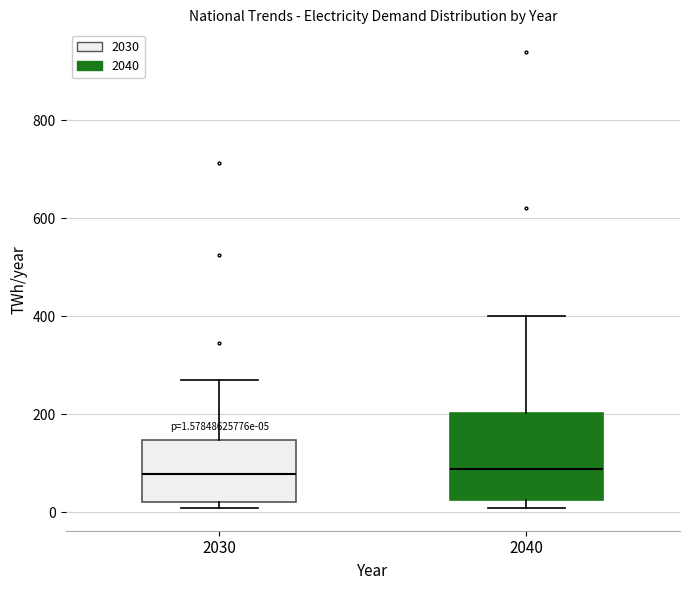

Comparing the boxes themselves (not the whiskers), which one is the tallest?

2040